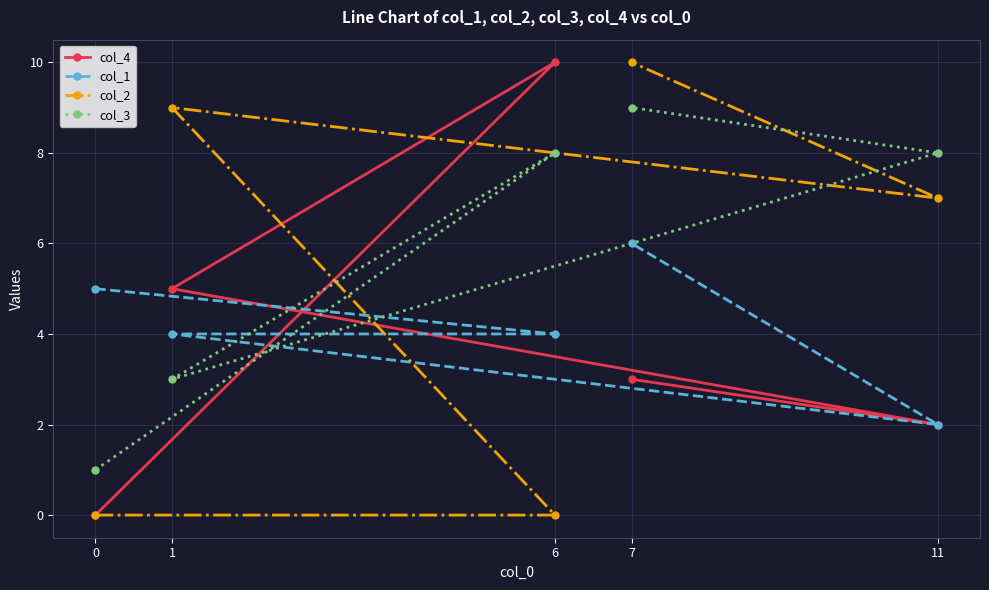

Does the chart have visible grid lines?

Yes